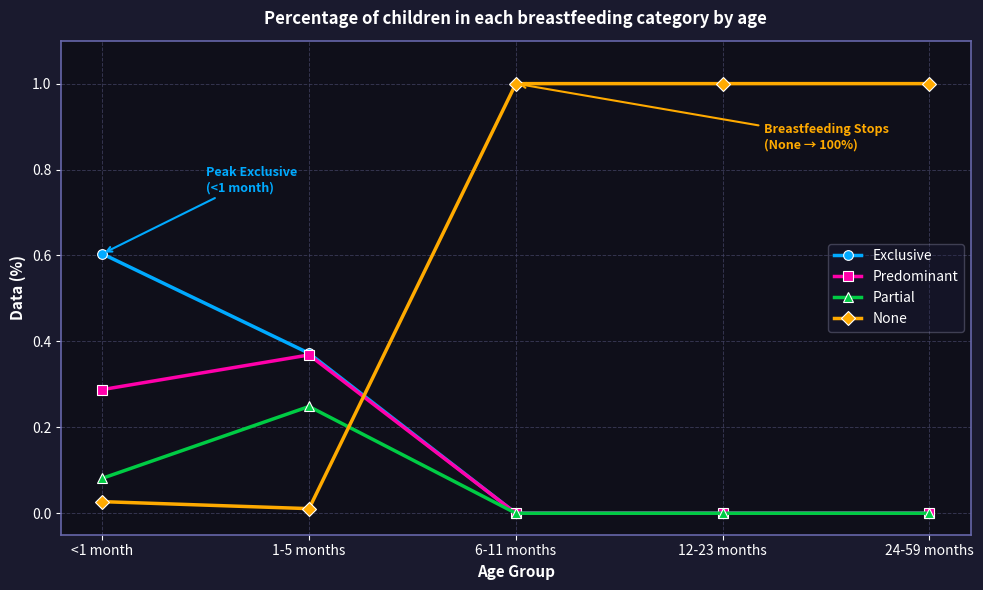

True or false: Exclusive and None intersect in this chart.

True